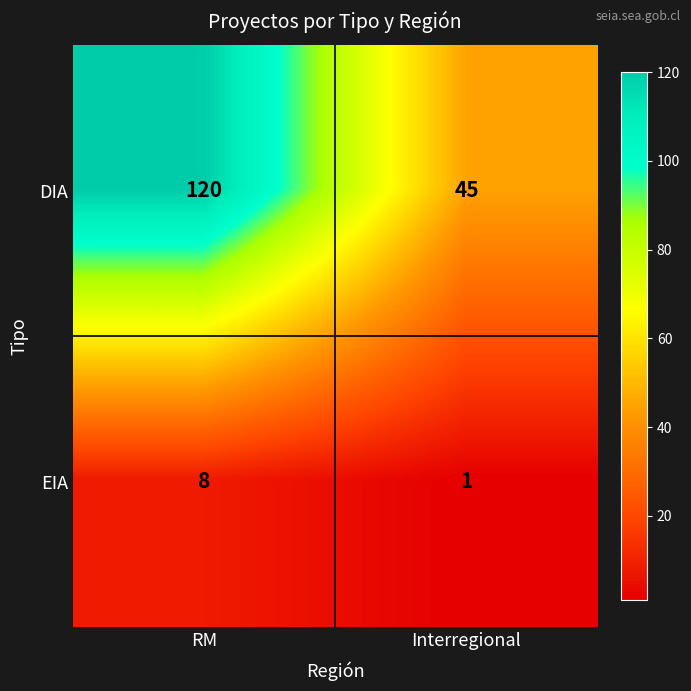

At which label is EIA closest to 4?

Interregional